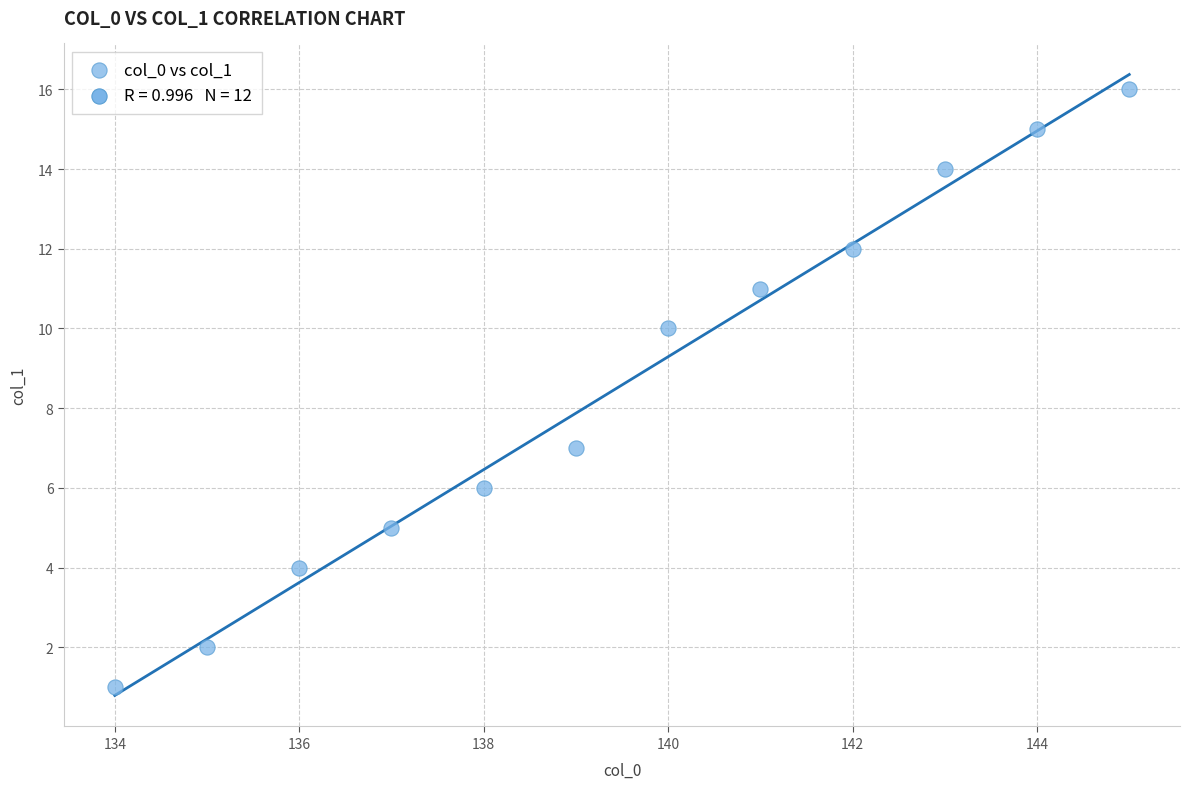

What is the average Y value?

9